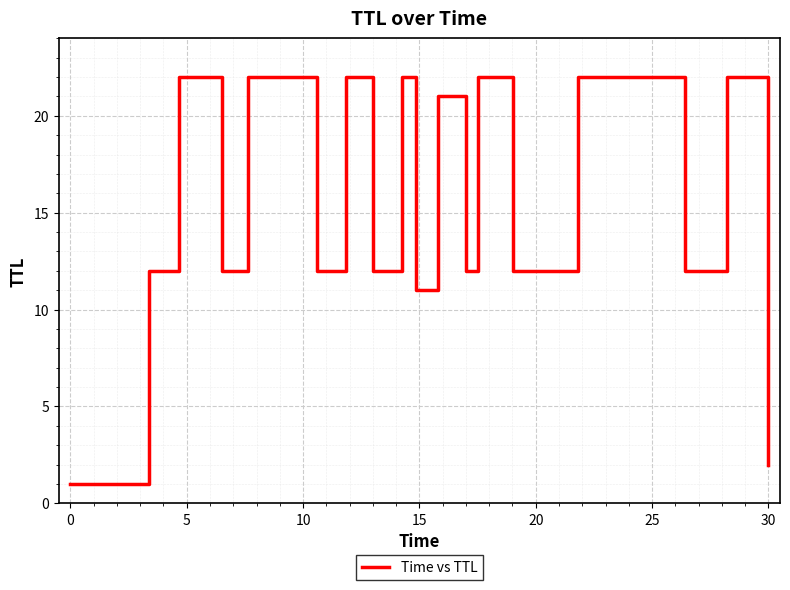

Does the chart have visible grid lines?

Yes